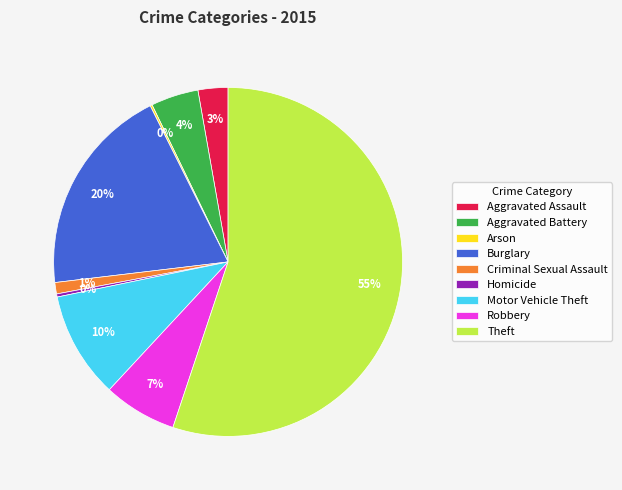

Which slice is the largest?

Theft